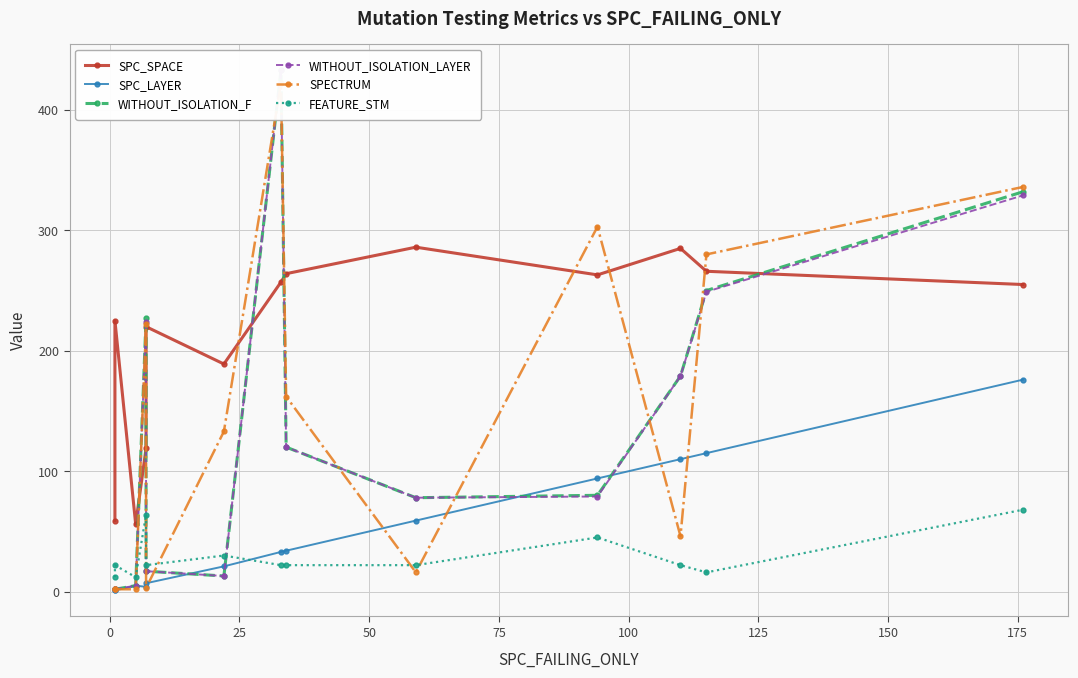

Which series has the largest total across all categories?

SPC_SPACE